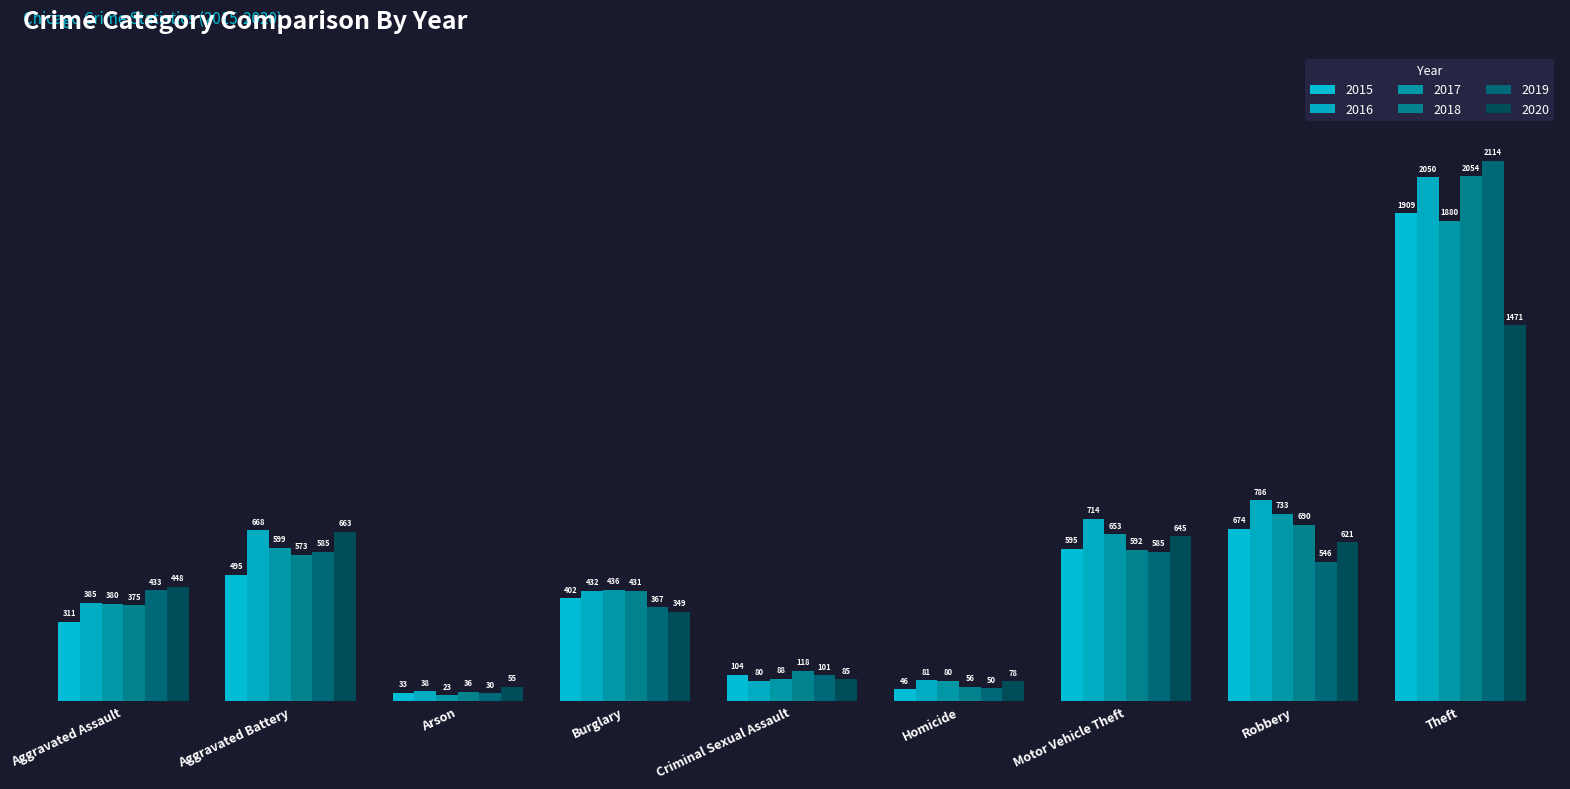

Reading left to right, what are all the values shown in this chart?

2015: 311	495	33	402	104	46	595	674	1909
2016: 385	668	38	432	80	81	714	786	2050
2017: 380	599	23	436	88	80	653	733	1880
2018: 375	573	36	431	118	56	592	690	2054
2019: 433	585	30	367	101	50	585	546	2114
2020: 448	663	55	349	85	78	645	621	1471